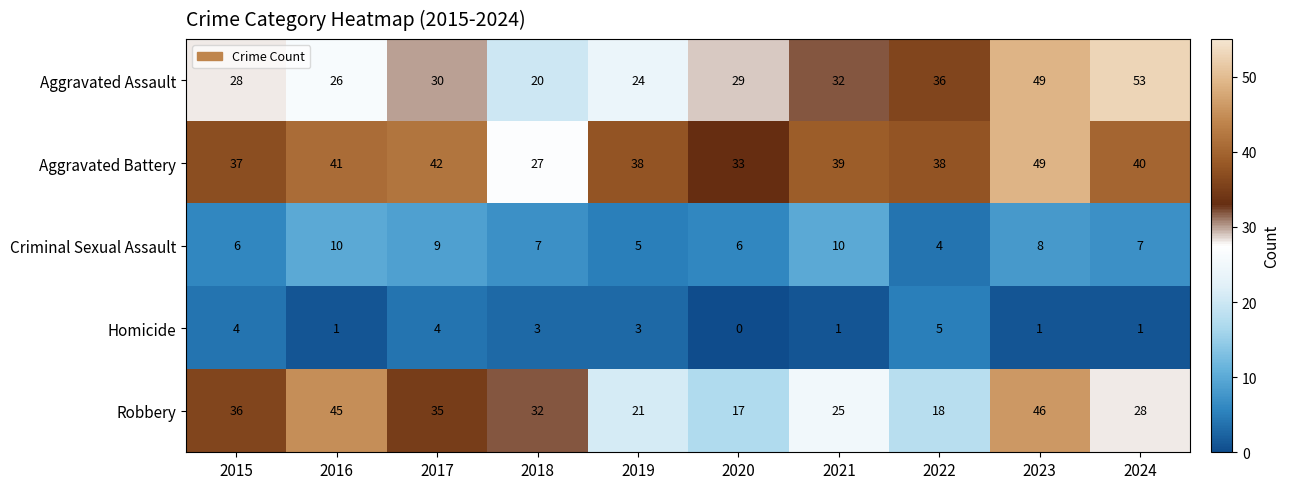

Count the number of data series in this chart.

5